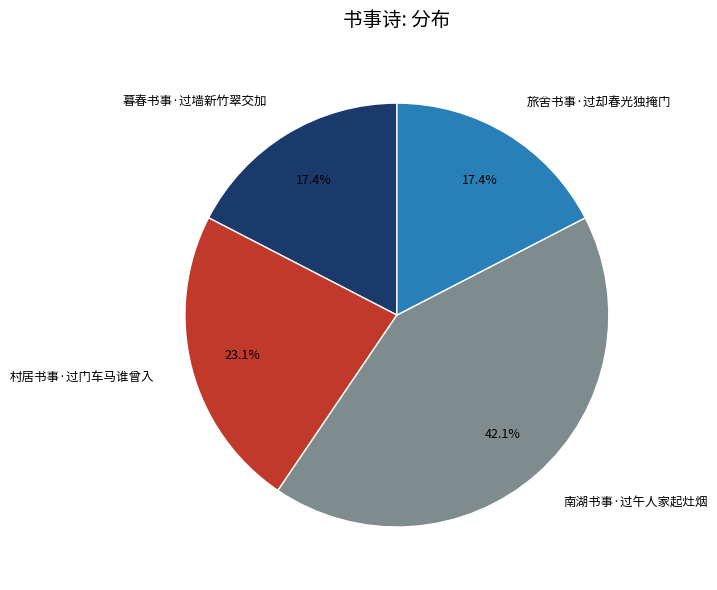

Count the number of slices in the pie.

4